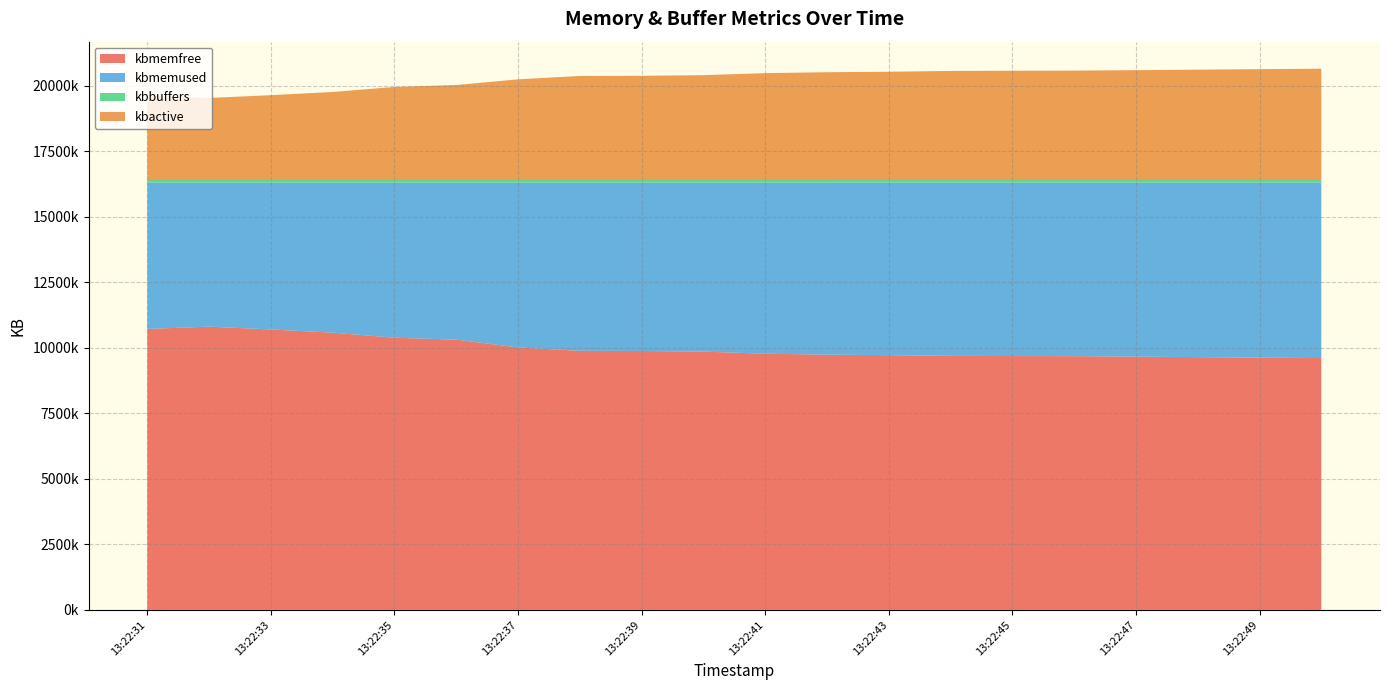

Reading left to right, what are all the values shown in this chart?

kbmemfree: 13:22:31=10716756	13:22:32=10802472	13:22:33=10695916	13:22:34=10574040	13:22:35=10379928	13:22:36=10307056	13:22:37=10010604	13:22:38=9881596	13:22:39=9874464	13:22:40=9851340	13:22:41=9770500	13:22:42=9735376	13:22:43=9715952	13:22:44=9689928	13:22:45=9680868	13:22:46=9677796	13:22:47=9660348	13:22:48=9641484	13:22:49=9621464	13:22:50=9605456
kbmemused: 13:22:31=5584400	13:22:32=5498684	13:22:33=5605240	13:22:34=5727116	13:22:35=5921228	13:22:36=5994100	13:22:37=6290552	13:22:38=6419560	13:22:39=6426692	13:22:40=6449816	13:22:41=6530656	13:22:42=6565780	13:22:43=6585204	13:22:44=6611228	13:22:45=6620288	13:22:46=6623360	13:22:47=6640808	13:22:48=6659672	13:22:49=6679692	13:22:50=6695700
kbbuffers: 13:22:31=133020	13:22:32=133032	13:22:33=133044	13:22:34=133052	13:22:35=133068	13:22:36=133088	13:22:37=133100	13:22:38=133112	13:22:39=133124	13:22:40=133136	13:22:41=133148	13:22:42=133160	13:22:43=133172	13:22:44=133188	13:22:45=133200	13:22:46=133216	13:22:47=133228	13:22:48=133240	13:22:49=133252	13:22:50=133268
kbactive: 13:22:31=3177528	13:22:32=3090620	13:22:33=3197448	13:22:34=3318624	13:22:35=3511404	13:22:36=3584200	13:22:37=3801036	13:22:38=3930060	13:22:39=3936224	13:22:40=3960360	13:22:41=4037436	13:22:42=4072852	13:22:43=4090372	13:22:44=4121272	13:22:45=4129208	13:22:46=4132724	13:22:47=4150432	13:22:48=4169164	13:22:49=4189716	13:22:50=4205716